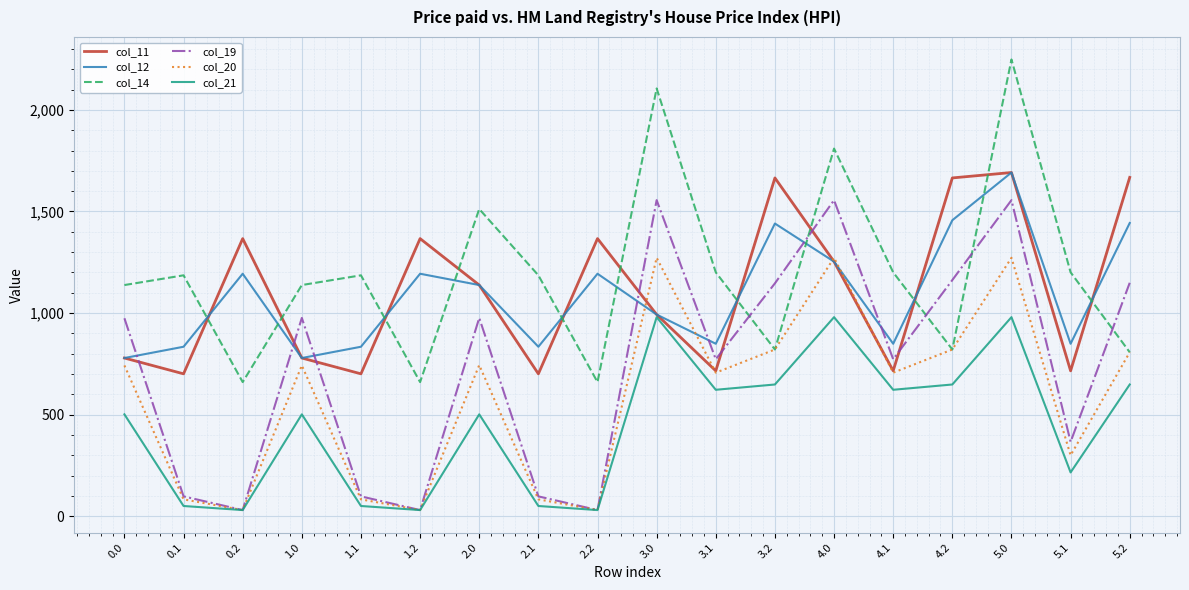

Read the col_20 value at 2.2.

30.2